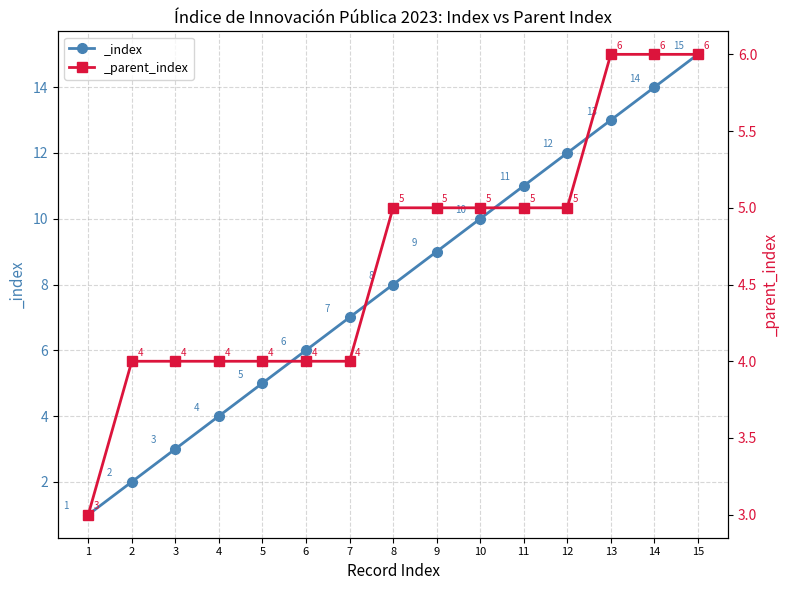

What is the total value across all series at 8?

13